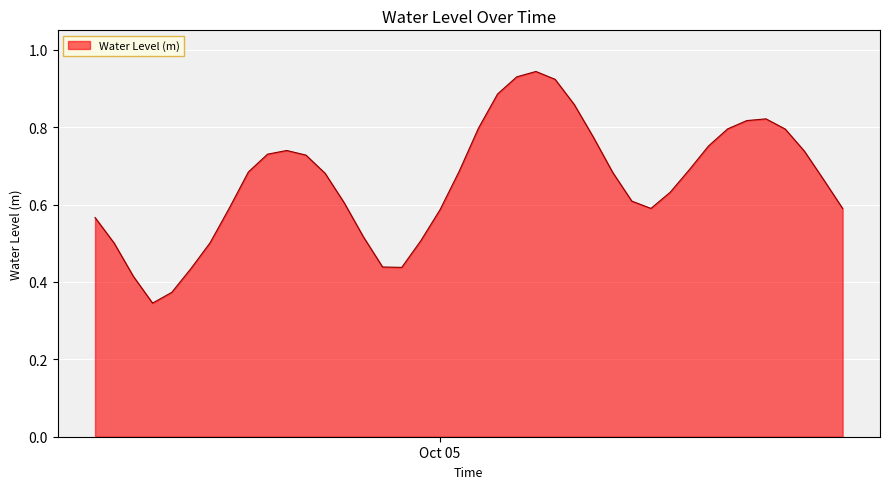

What is the minimum value shown in the chart?

0.3